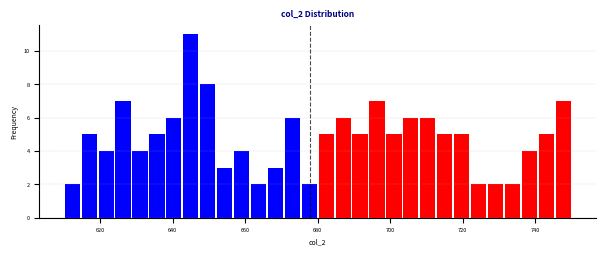

Read against the x-axis, roughly where is the centre of the tallest bar?

646